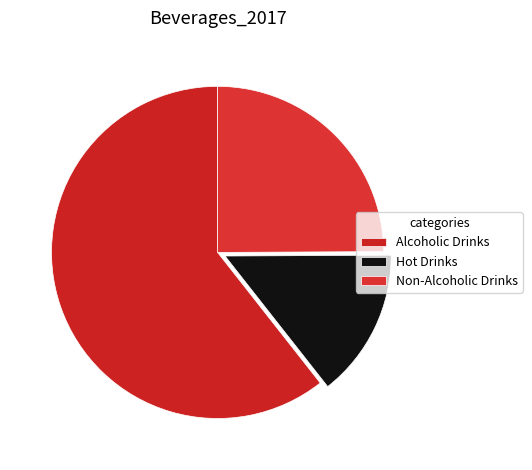

Which category accounts for the majority?

Alcoholic Drinks